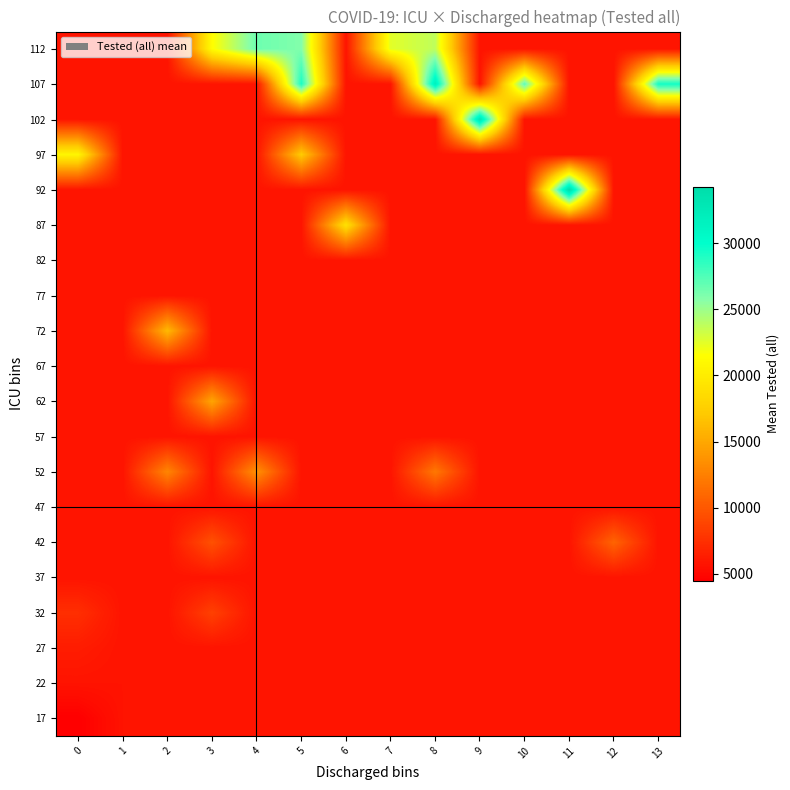

Reading left to right, list all the values displayed in this chart.

17: 0=4461.5	1=5743.9	2=5743.9	3=5743.9	4=5743.9	5=5743.9	6=5743.9	7=5743.9	8=5743.9	9=5743.9	10=5743.9	11=5743.9	12=5743.9	13=5743.9
22: 0=5743.9	1=5743.9	2=5743.9	3=5743.9	4=5743.9	5=5743.9	6=5743.9	7=5743.9	8=5743.9	9=5743.9	10=5743.9	11=5743.9	12=5743.9	13=5743.9
27: 0=6271.0	1=5743.9	2=5743.9	3=5743.9	4=5743.9	5=5743.9	6=5743.9	7=5743.9	8=5743.9	9=5743.9	10=5743.9	11=5743.9	12=5743.9	13=5743.9
32: 0=7437.0	1=5743.9	2=5743.9	3=8558.0	4=5743.9	5=5743.9	6=5743.9	7=5743.9	8=5743.9	9=5743.9	10=5743.9	11=5743.9	12=5743.9	13=5743.9
37: 0=5743.9	1=5743.9	2=5743.9	3=5743.9	4=5743.9	5=5743.9	6=5743.9	7=5743.9	8=5743.9	9=5743.9	10=5743.9	11=5743.9	12=5743.9	13=5743.9
42: 0=5743.9	1=5743.9	2=5743.9	3=9584.0	4=5743.9	5=5743.9	6=5743.9	7=5743.9	8=5743.9	9=5743.9	10=5743.9	11=5743.9	12=10768.0	13=5743.9
47: 0=5743.9	1=5743.9	2=5743.9	3=5743.9	4=5743.9	5=5743.9	6=5743.9	7=5743.9	8=5743.9	9=5743.9	10=5743.9	11=5743.9	12=5743.9	13=5743.9
52: 0=5743.9	1=5743.9	2=12882.0	3=5743.9	4=13613.0	5=5743.9	6=5743.9	7=5743.9	8=12010.0	9=5743.9	10=5743.9	11=5743.9	12=5743.9	13=5743.9
57: 0=5743.9	1=5743.9	2=5743.9	3=5743.9	4=5743.9	5=5743.9	6=5743.9	7=5743.9	8=5743.9	9=5743.9	10=5743.9	11=5743.9	12=5743.9	13=5743.9
62: 0=5743.9	1=5743.9	2=5743.9	3=14870.0	4=5743.9	5=5743.9	6=5743.9	7=5743.9	8=5743.9	9=5743.9	10=5743.9	11=5743.9	12=5743.9	13=5743.9
67: 0=5743.9	1=5743.9	2=5743.9	3=5743.9	4=5743.9	5=5743.9	6=5743.9	7=5743.9	8=5743.9	9=5743.9	10=5743.9	11=5743.9	12=5743.9	13=5743.9
72: 0=5743.9	1=5743.9	2=16113.0	3=5743.9	4=5743.9	5=5743.9	6=5743.9	7=5743.9	8=5743.9	9=5743.9	10=5743.9	11=5743.9	12=5743.9	13=5743.9
77: 0=5743.9	1=5743.9	2=5743.9	3=5743.9	4=5743.9	5=5743.9	6=5743.9	7=5743.9	8=5743.9	9=5743.9	10=5743.9	11=5743.9	12=5743.9	13=5743.9
82: 0=5743.9	1=5743.9	2=5743.9	3=5743.9	4=5743.9	5=5743.9	6=5743.9	7=5743.9	8=5743.9	9=5743.9	10=5743.9	11=5743.9	12=5743.9	13=5743.9
87: 0=5743.9	1=5743.9	2=5743.9	3=5743.9	4=5743.9	5=5743.9	6=19062.5	7=5743.9	8=5743.9	9=5743.9	10=5743.9	11=5743.9	12=5743.9	13=5743.9
92: 0=5743.9	1=5743.9	2=5743.9	3=5743.9	4=5743.9	5=5743.9	6=5743.9	7=5743.9	8=5743.9	9=5743.9	10=5743.9	11=34279.0	12=5743.9	13=5743.9
97: 0=20753.0	1=5743.9	2=5743.9	3=5743.9	4=5743.9	5=17294.0	6=5743.9	7=5743.9	8=5743.9	9=5743.9	10=5743.9	11=5743.9	12=5743.9	13=5743.9
102: 0=5743.9	1=5743.9	2=5743.9	3=5743.9	4=5743.9	5=5743.9	6=5743.9	7=5743.9	8=5743.9	9=33047.0	10=5743.9	11=5743.9	12=5743.9	13=5743.9
107: 0=5743.9	1=5743.9	2=5743.9	3=5743.9	4=5743.9	5=29216.5	6=5743.9	7=5743.9	8=31813.0	9=5743.9	10=27109.0	11=5743.9	12=5743.9	13=29455.0
112: 0=5743.9	1=5743.9	2=5743.9	3=21349.0	4=26555.0	5=25921.0	6=5743.9	7=22474.0	8=23762.0	9=5743.9	10=5743.9	11=5743.9	12=5743.9	13=5743.9